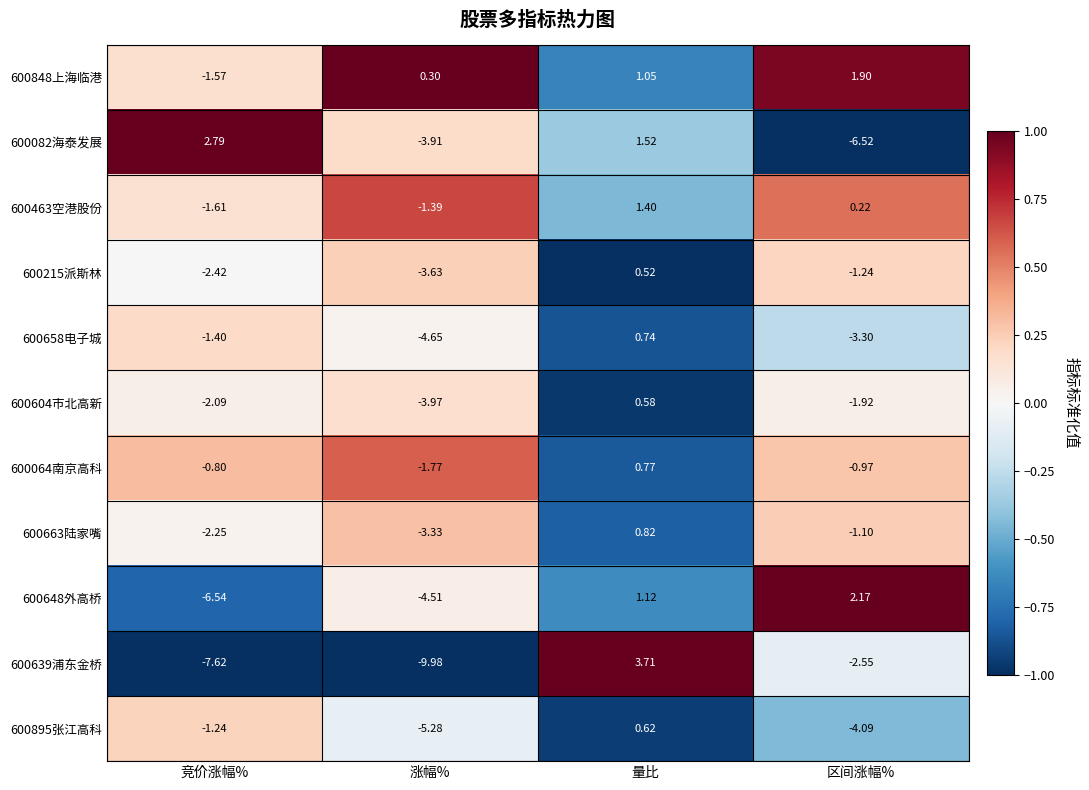

Where does the 600663陆家嘴 series first go above -1?

量比